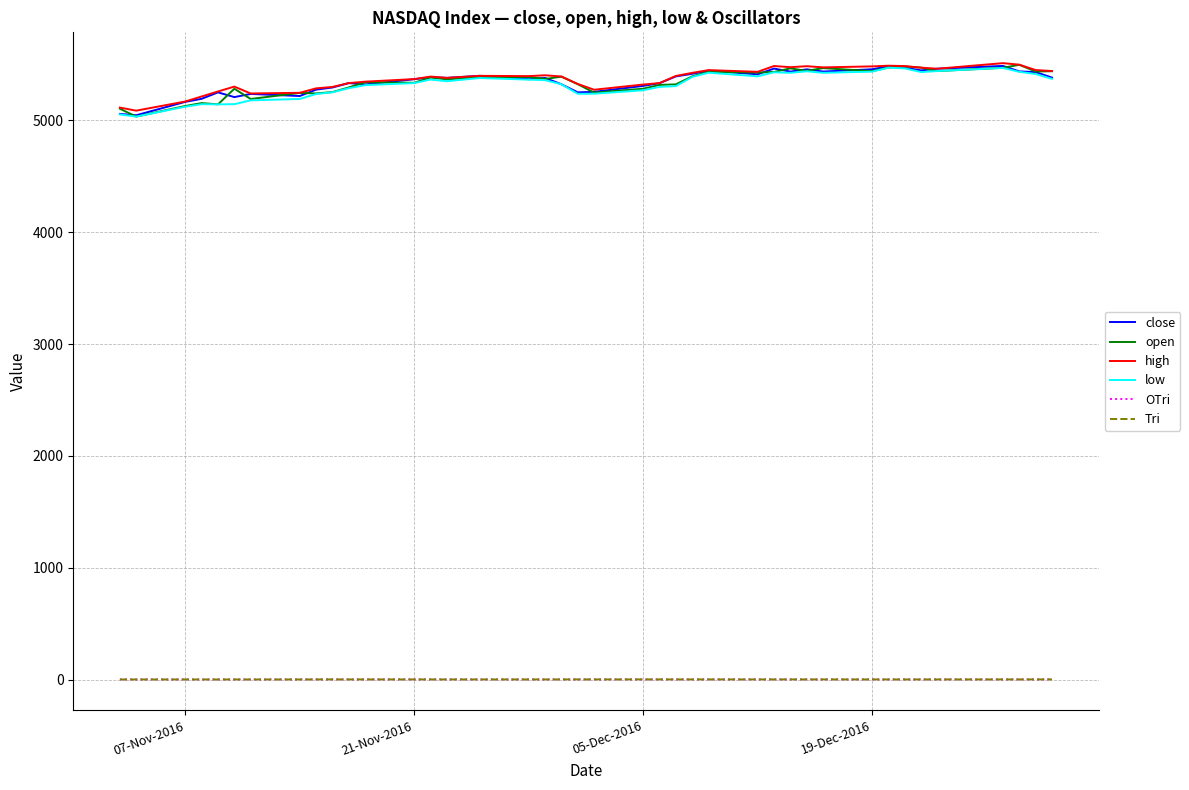

True or false: OTri has more than 2 points higher than both neighbors.

True